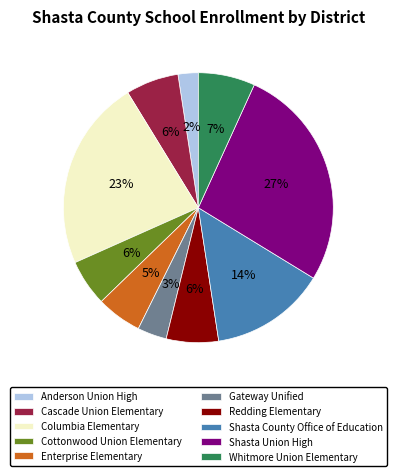

The Shasta County Office of Education slice represents 19% of the pie. True or false?

False